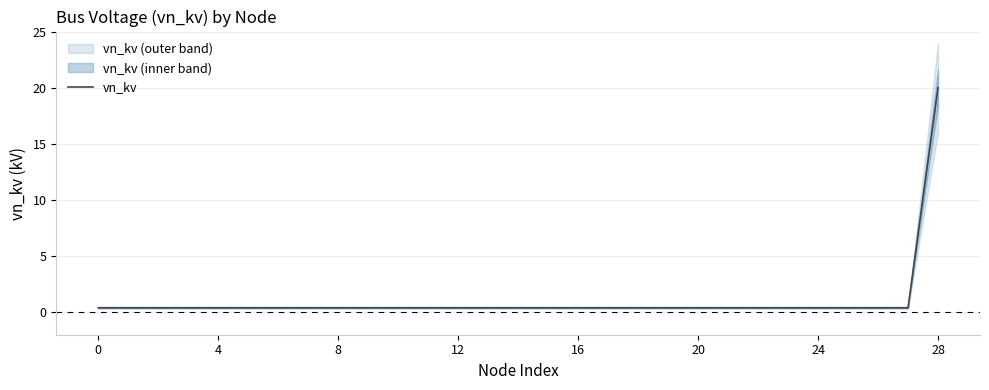

What is the minimum value shown in the chart?

0.4